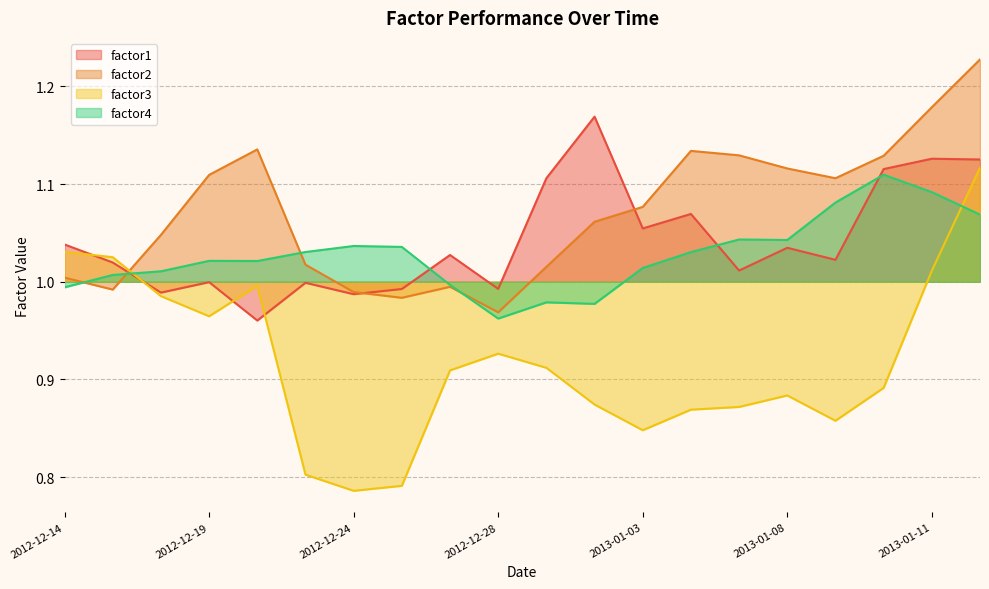

What position from the right is 2012-12-31?

10